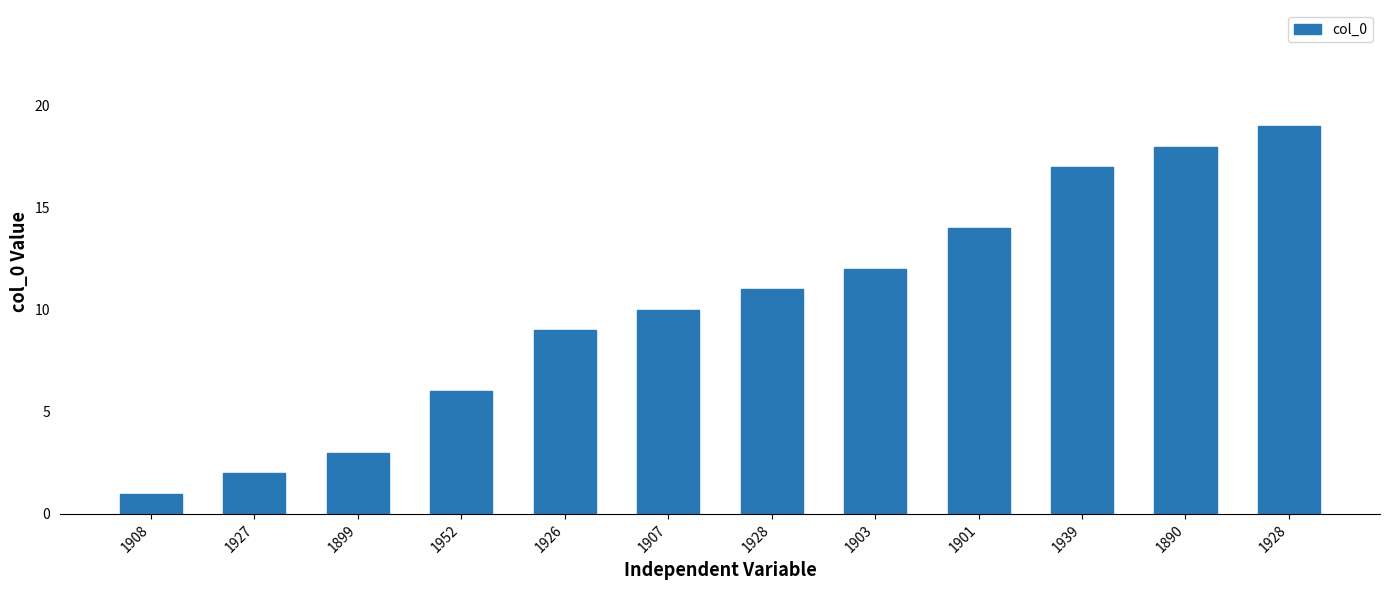

Is it true that the value at 1907 is 10?

True